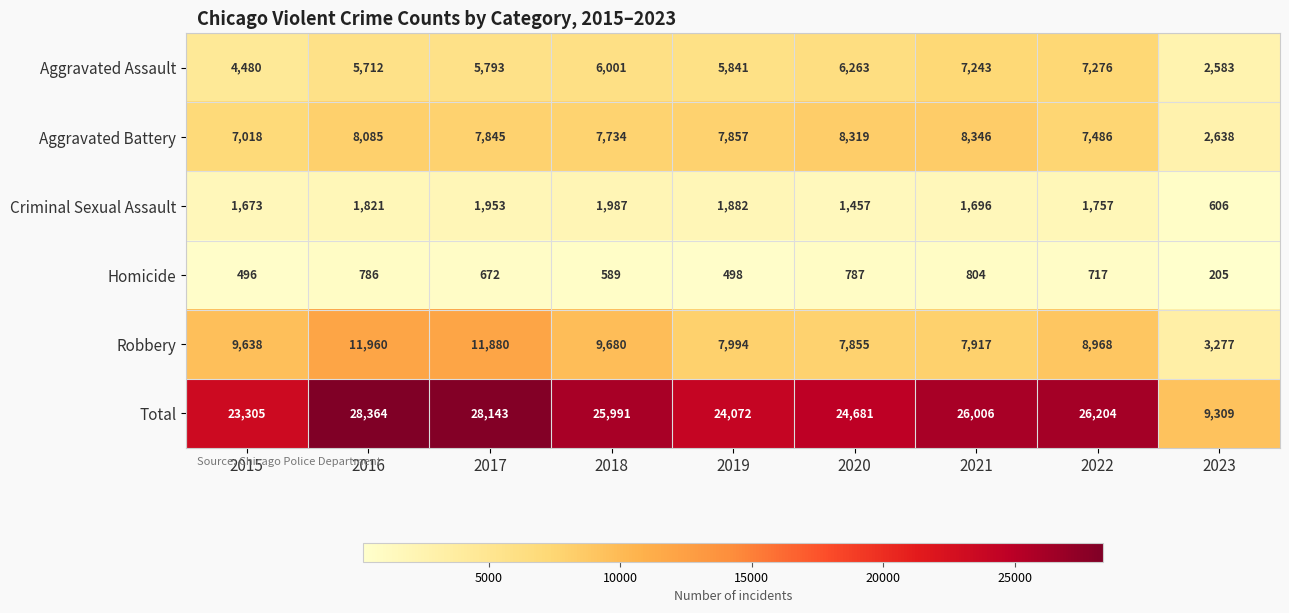

What value does the Homicide series have at 2018, to the nearest 100?

600